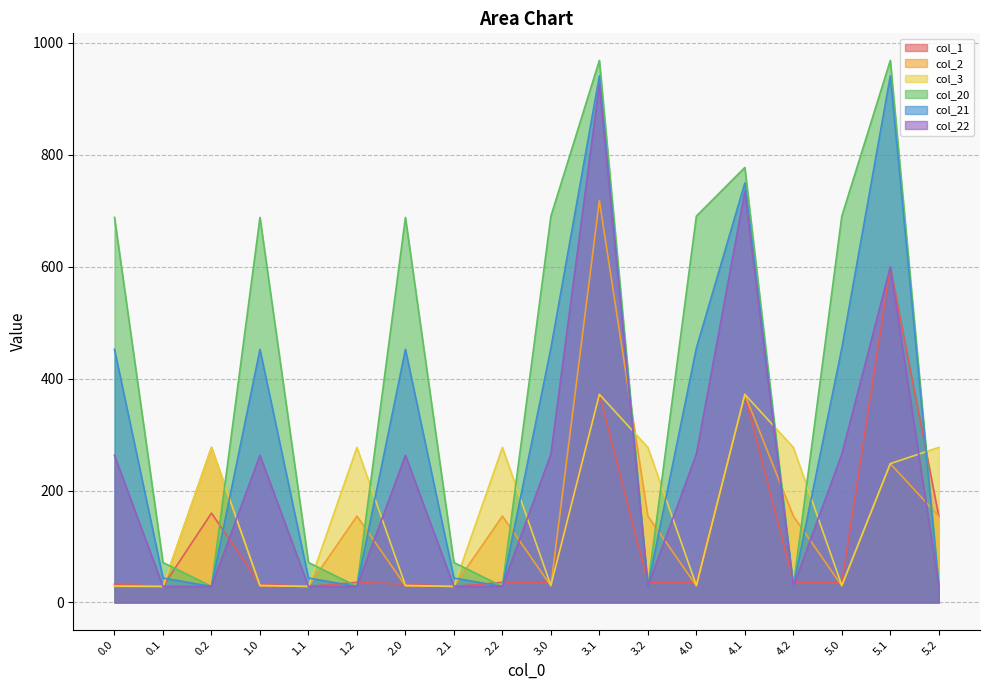

List the series in order of their peak value, lowest first.

col_3, col_1, col_2, col_22, col_21, col_20